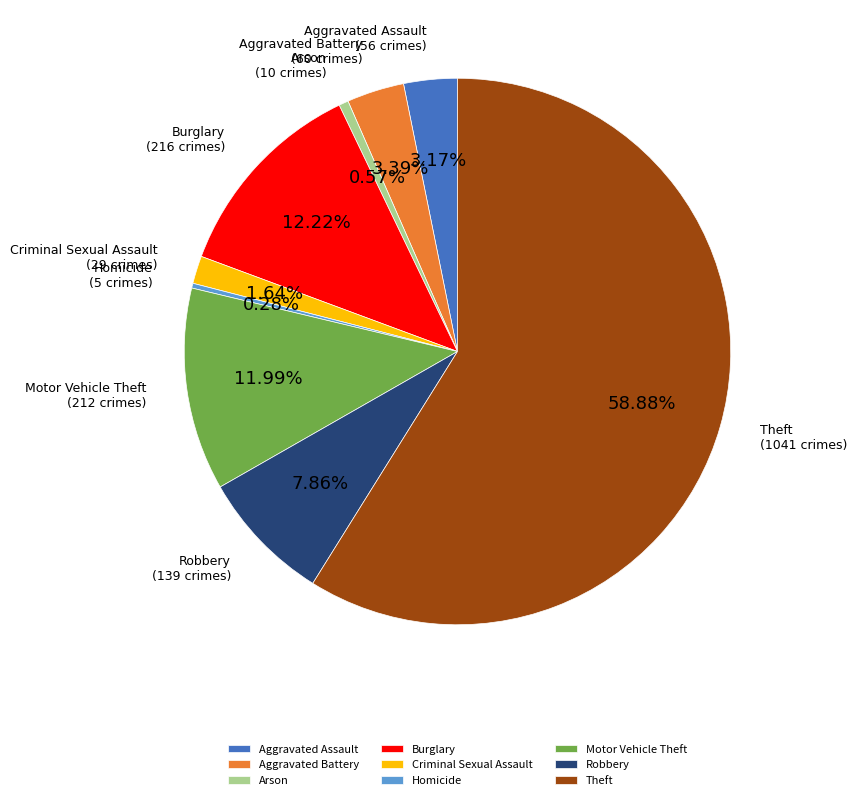

Count the number of slices in the pie.

9